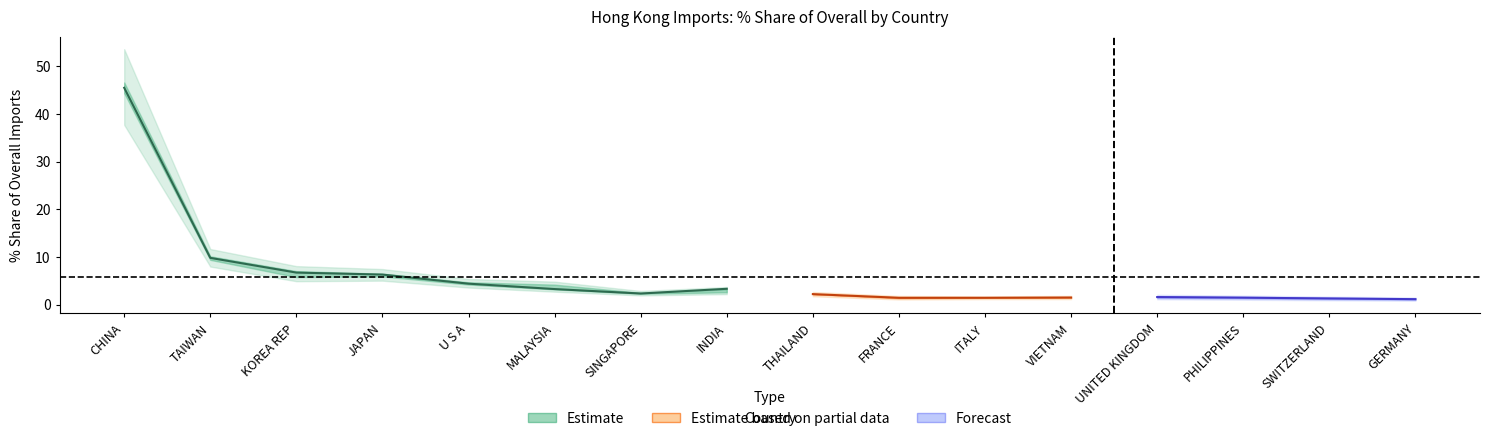

What is the sum of the 201612_% Share values at SWITZERLAND and FRANCE?

2.5